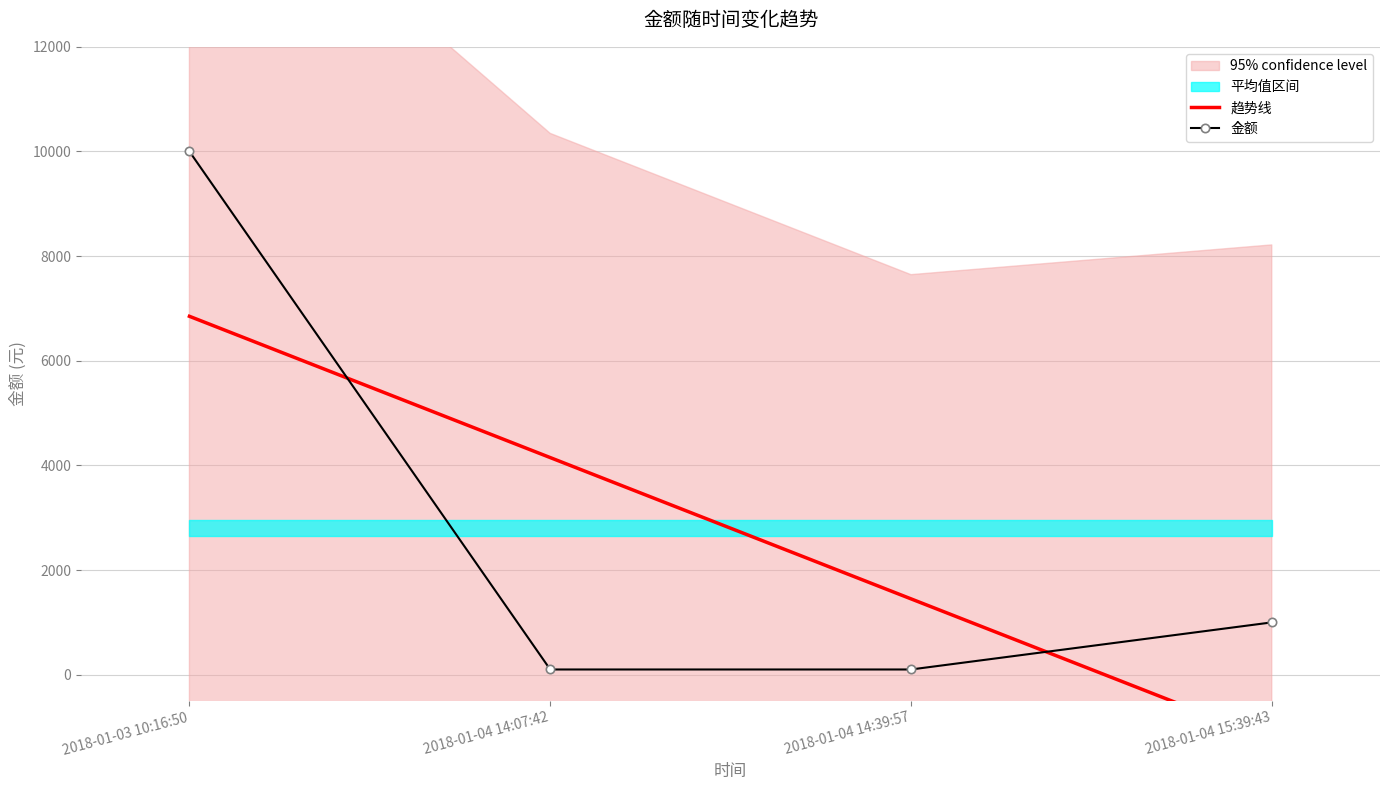

List the series in order of their peak value, lowest first.

趋势线, 金额